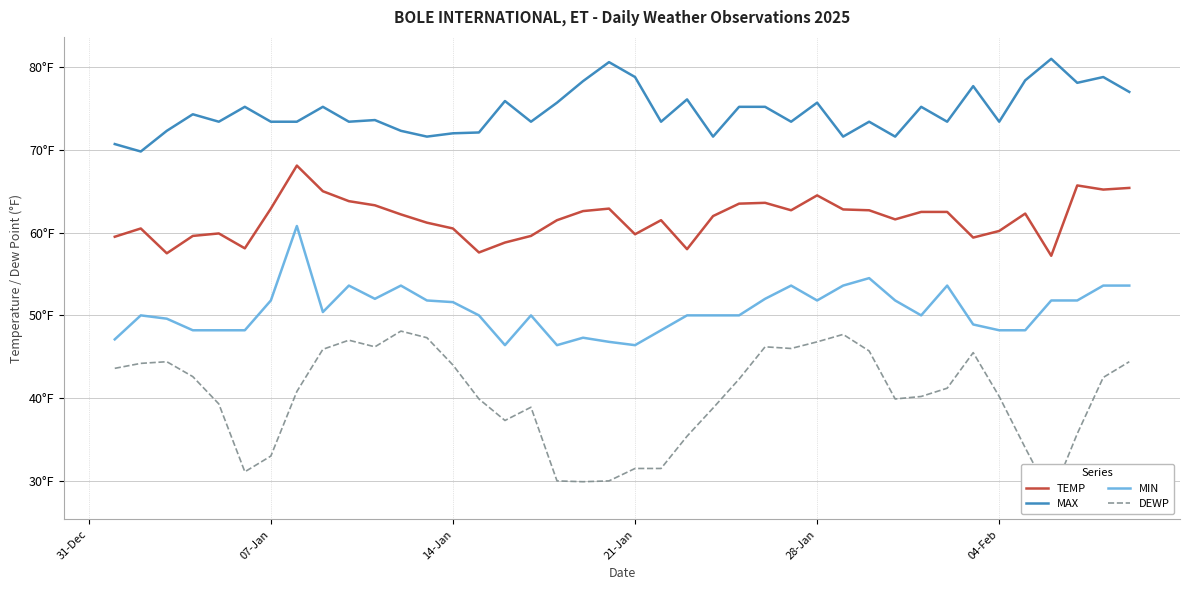

Reading right to left, transcribe all the data shown in this chart.

TEMP: 65.4	65.2	65.7	57.2	62.3	60.2	59.4	62.5	62.5	61.6	62.7	62.8	64.5	62.7	63.6	63.5	62.0	58.0	61.5	59.8	62.9	62.6	61.5	59.6	58.8	57.6	60.5	61.2	62.2	63.3	63.8	65.0	68.1	62.9	58.1	59.9	59.6	57.5	60.5	59.5
MAX: 77.0	78.8	78.1	81.0	78.4	73.4	77.7	73.4	75.2	71.6	73.4	71.6	75.7	73.4	75.2	75.2	71.6	76.1	73.4	78.8	80.6	78.3	75.7	73.4	75.9	72.1	72.0	71.6	72.3	73.6	73.4	75.2	73.4	73.4	75.2	73.4	74.3	72.3	69.8	70.7
MIN: 53.6	53.6	51.8	51.8	48.2	48.2	48.9	53.6	50.0	51.8	54.5	53.6	51.8	53.6	52.0	50.0	50.0	50.0	48.2	46.4	46.8	47.3	46.4	50.0	46.4	50.0	51.6	51.8	53.6	52.0	53.6	50.4	60.8	51.8	48.2	48.2	48.2	49.6	50.0	47.1
DEWP: 44.4	42.5	35.7	28.0	34.0	40.2	45.5	41.2	40.2	39.9	45.7	47.7	46.8	46.0	46.2	42.3	38.8	35.4	31.5	31.5	30.0	29.9	30.0	38.9	37.3	39.9	44.0	47.3	48.1	46.2	47.0	45.9	40.8	33.0	31.1	39.3	42.6	44.4	44.2	43.6